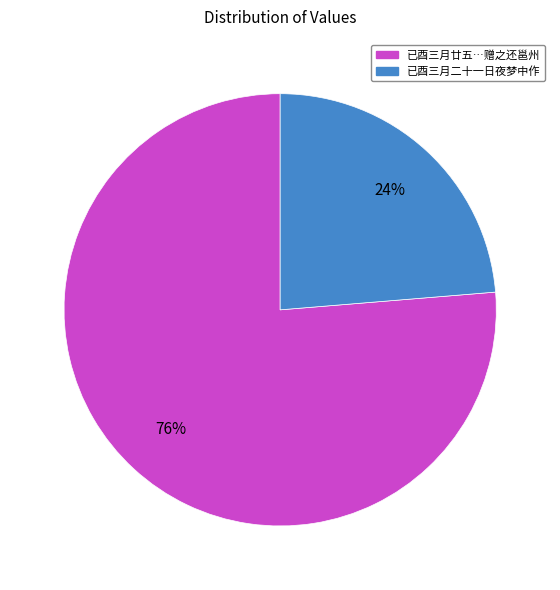

Is it true that 已酉三月廿五…赠之还邕州 is 76% of the pie?

True